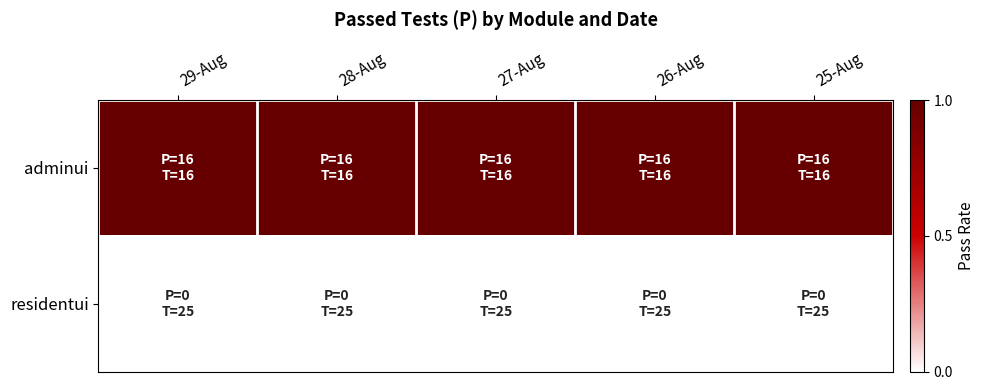

Rank the series by their average value, from lowest to highest.

residentui, adminui